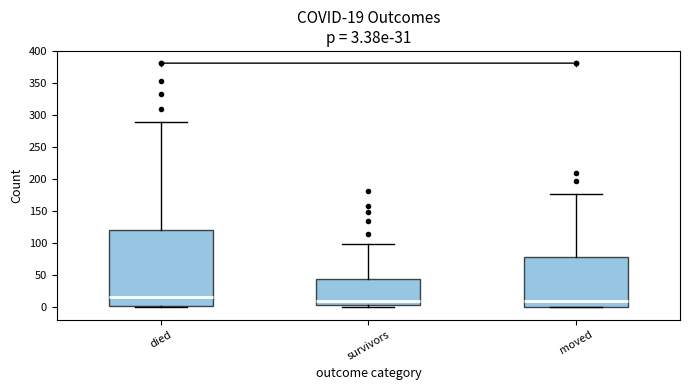

Which box's median line is the highest?

died